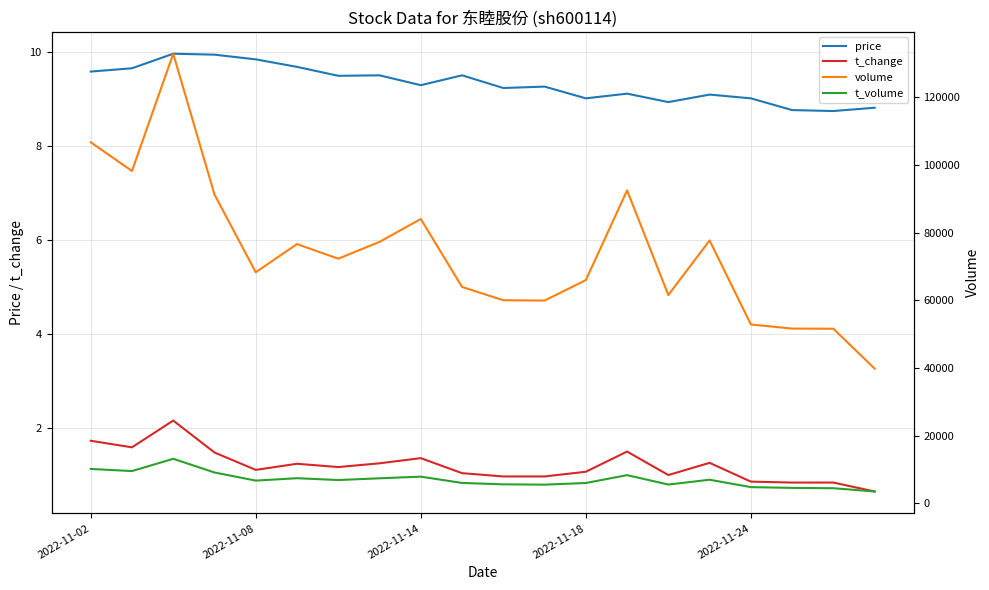

Which series has the largest range (max minus min)?

volume